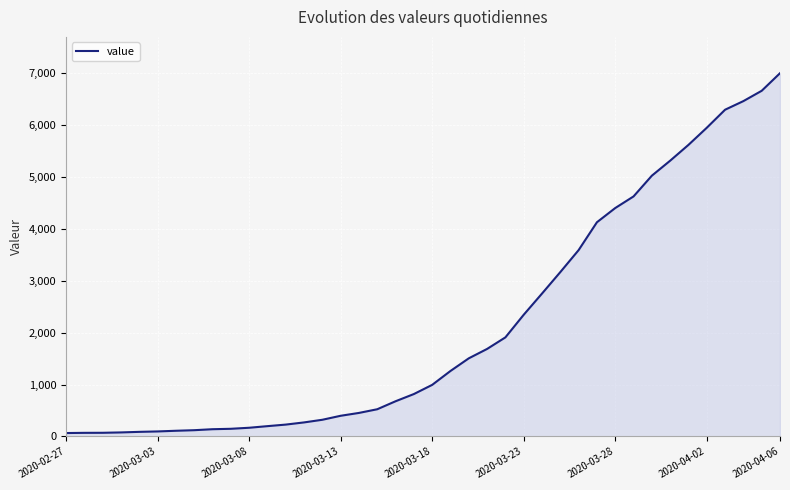

What is the difference between the maximum and minimum values?

6939